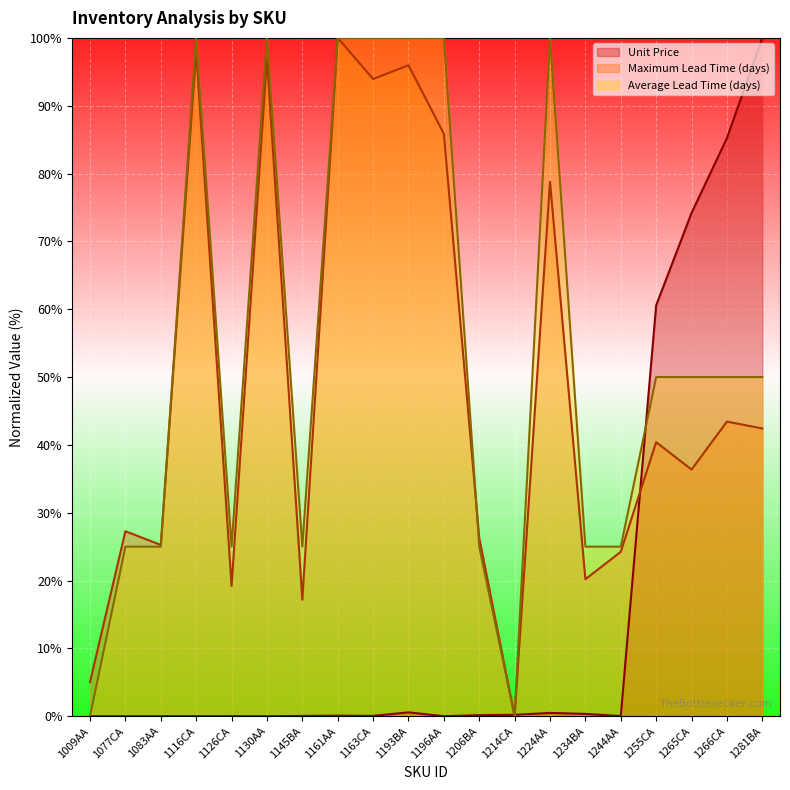

Rank the series by their maximum value, from highest to lowest.

Unit Price, Maximum Lead Time (days), Average Lead Time (days)